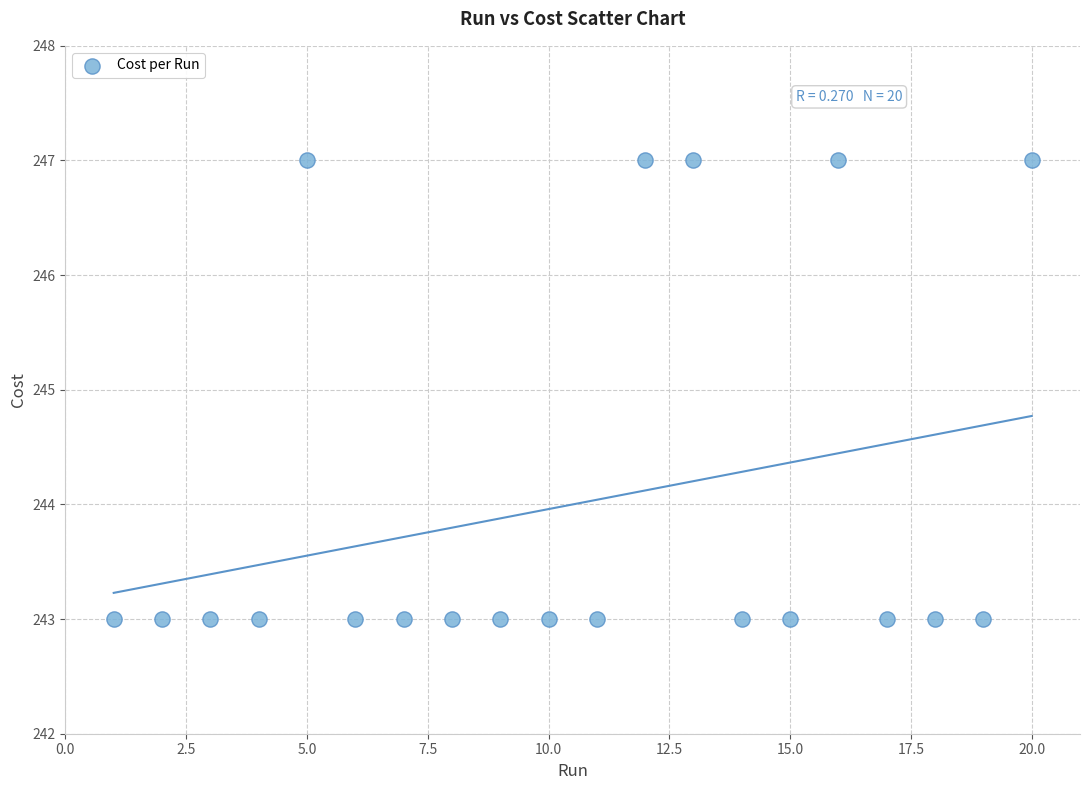

What is the range of X values (max minus min)?

19.0